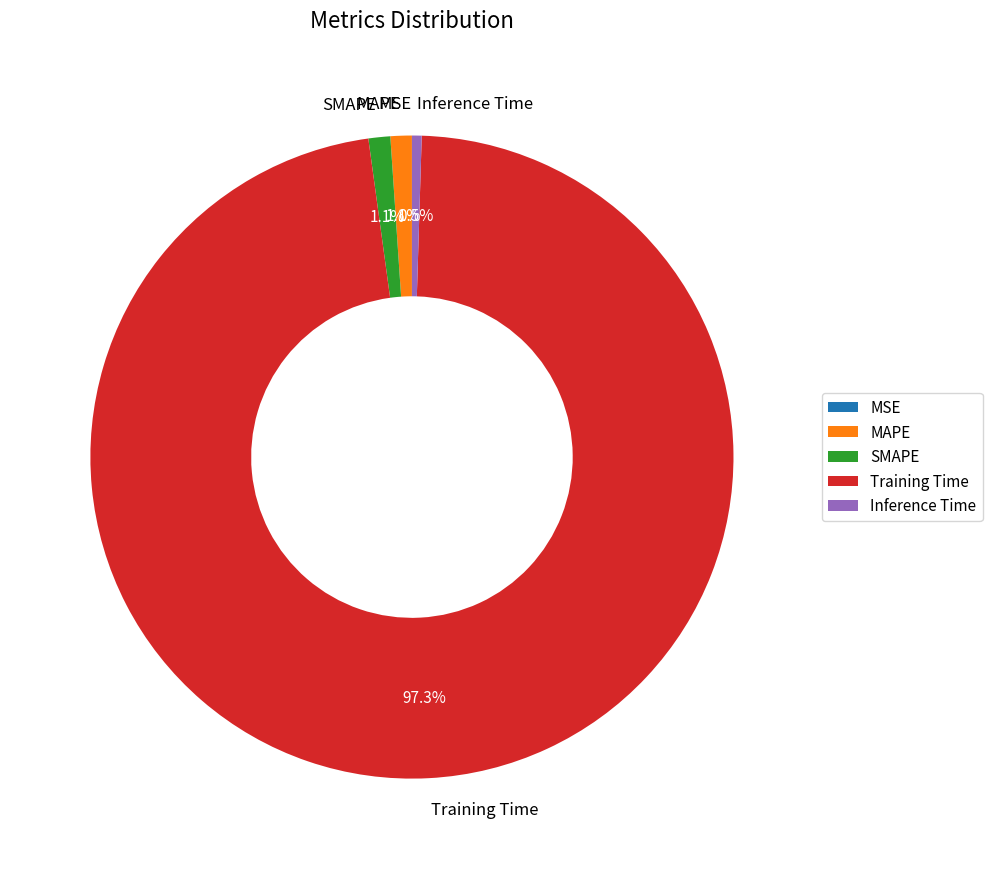

Which slice is the largest?

Training Time